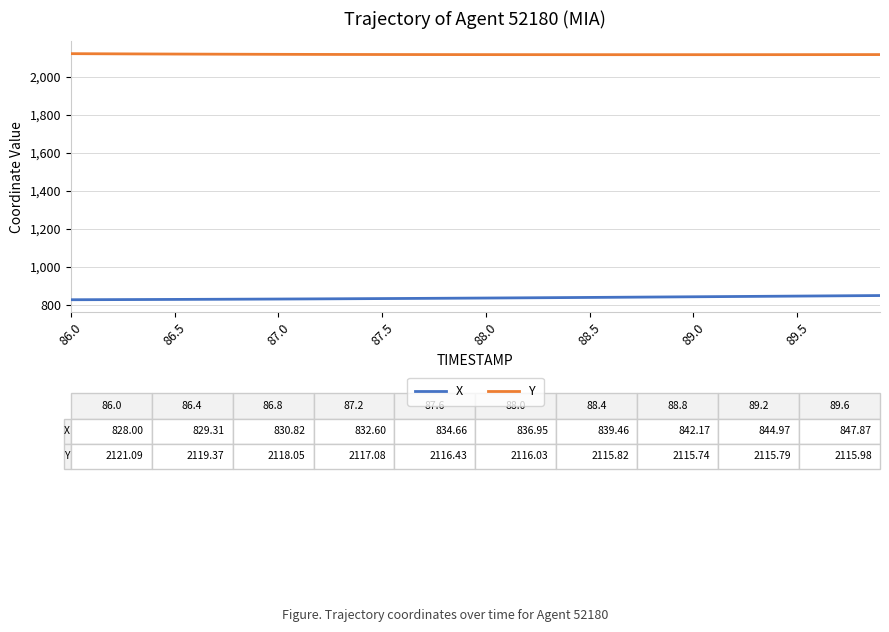

How many values in the X series are below 836?

19